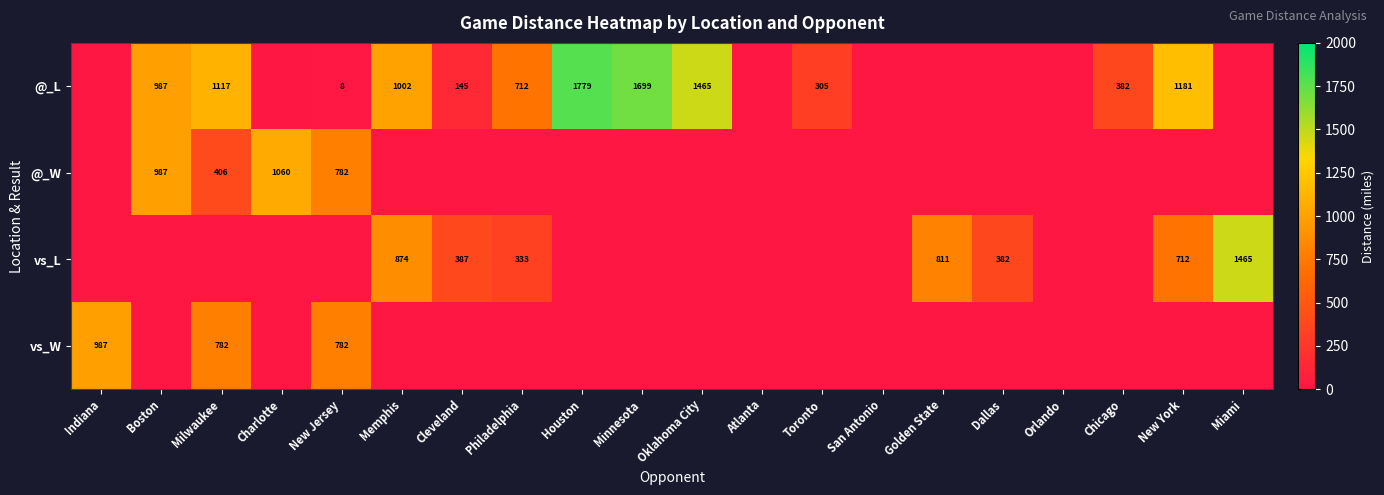

Which label corresponds to the smallest value in the chart?

Indiana